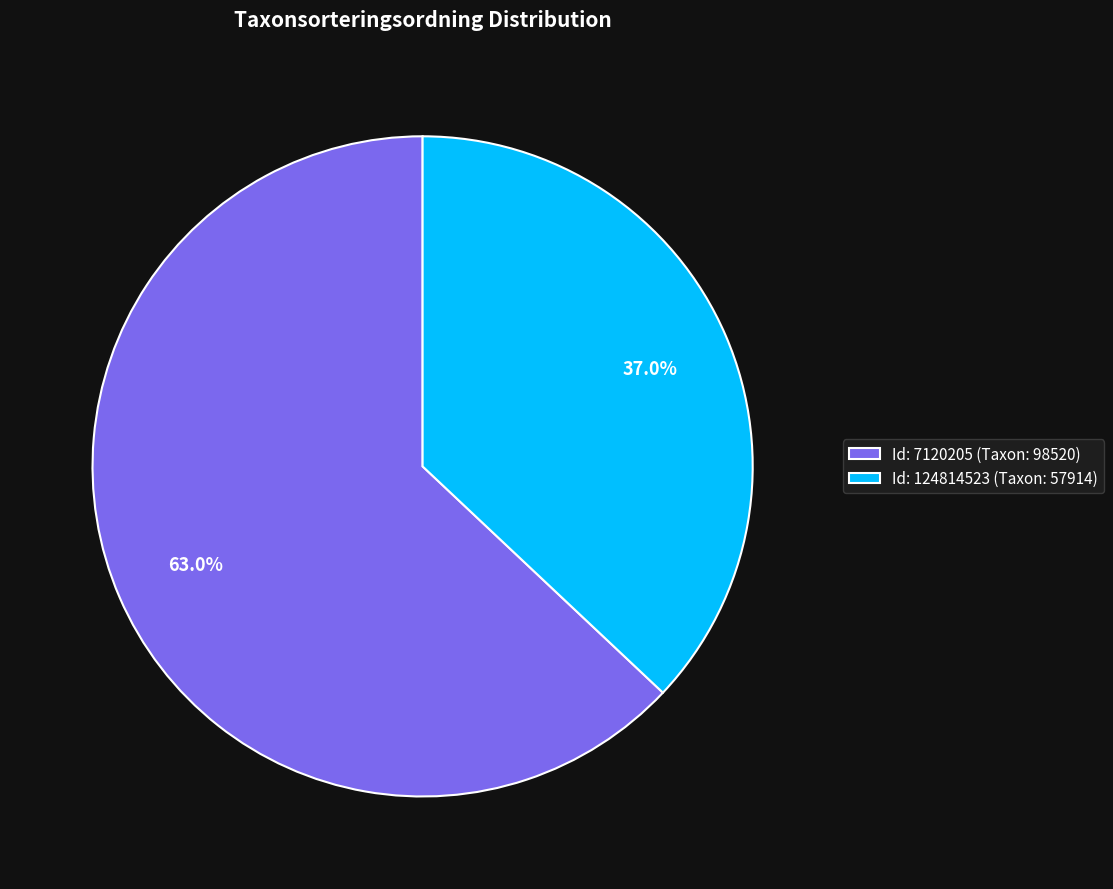

Rank the categories by value from highest to lowest.

Id: 7120205 (Taxon: 98520), Id: 124814523 (Taxon: 57914)